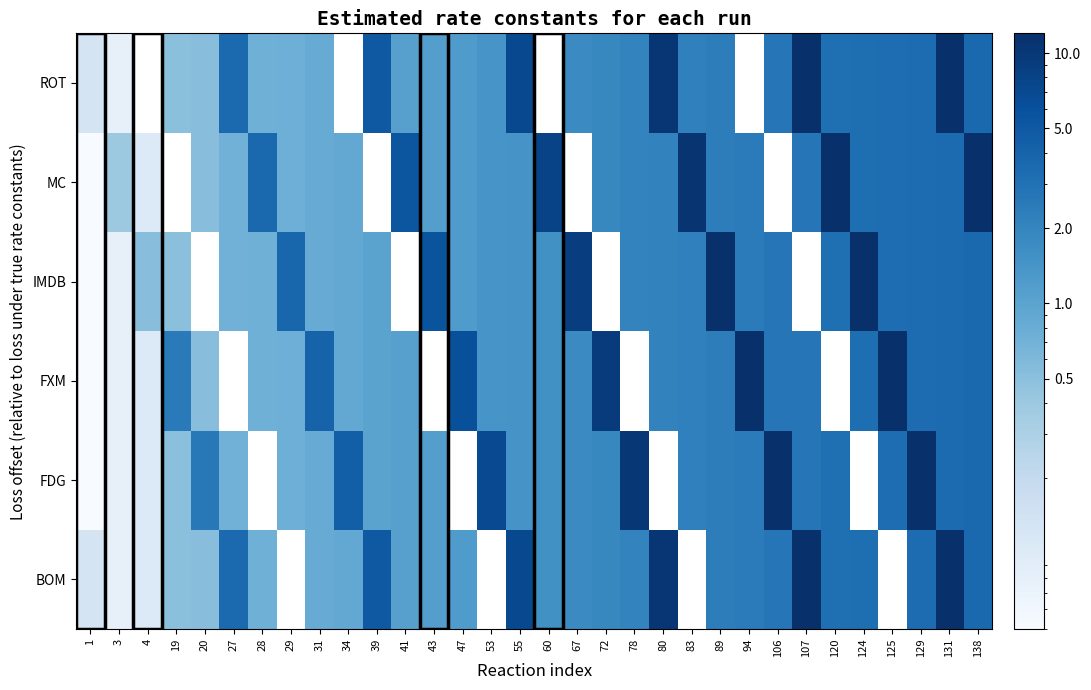

What is the minimum value for BOM?

0.1